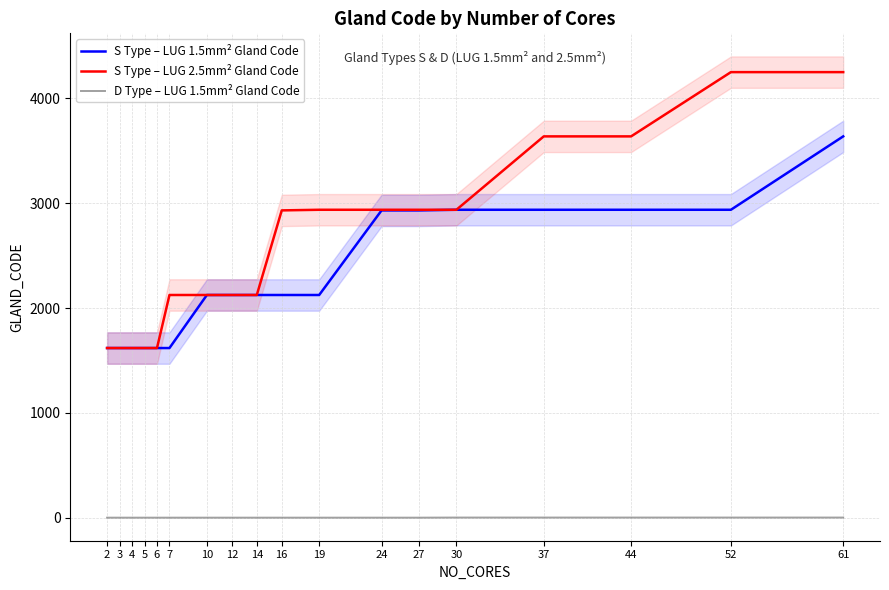

Between 16 and 37, which series saw the biggest shift?

S Type – LUG 1.5mm² Gland Code